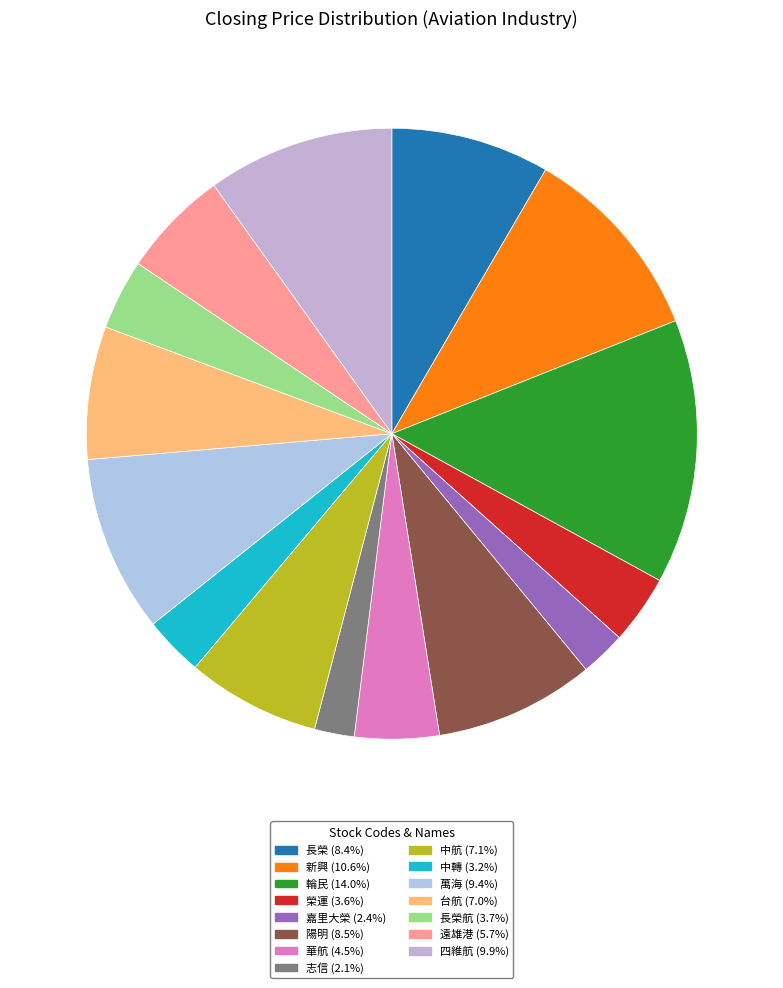

How many slices are in this pie chart?

15